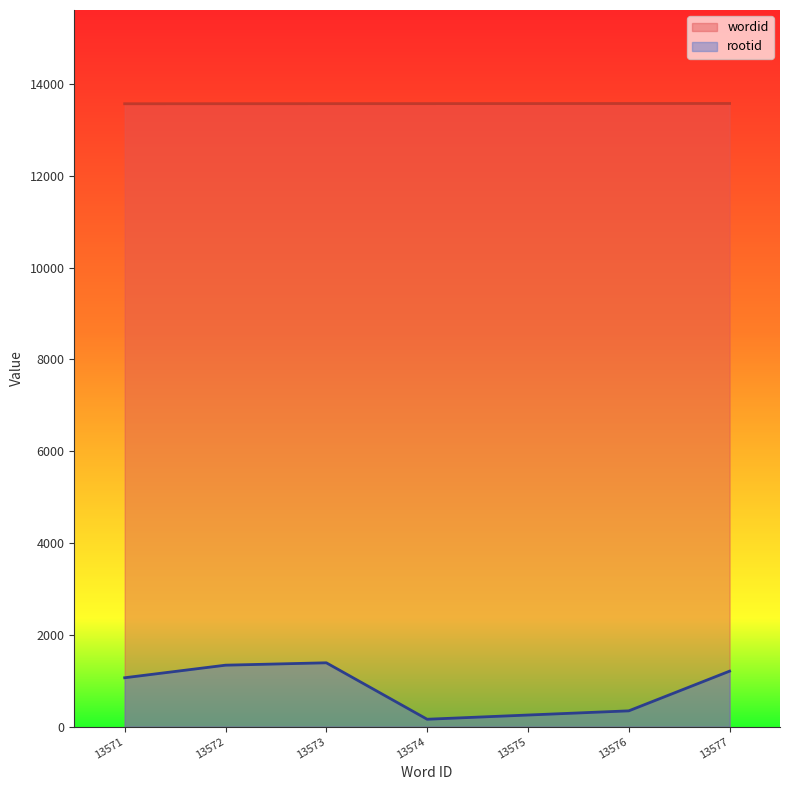

At which category is the sum across all series the highest?

13573